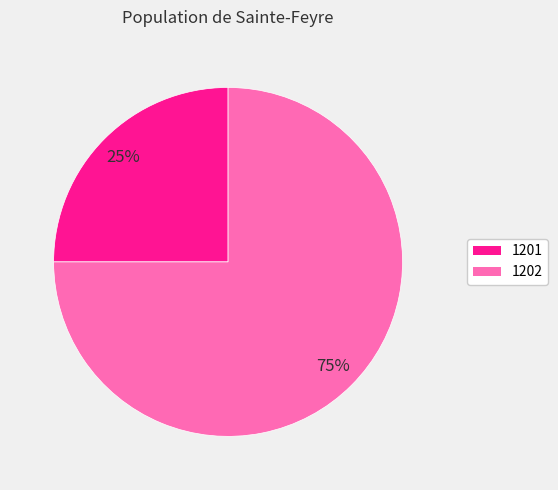

Which has a higher value, 1201 or 1202?

1202